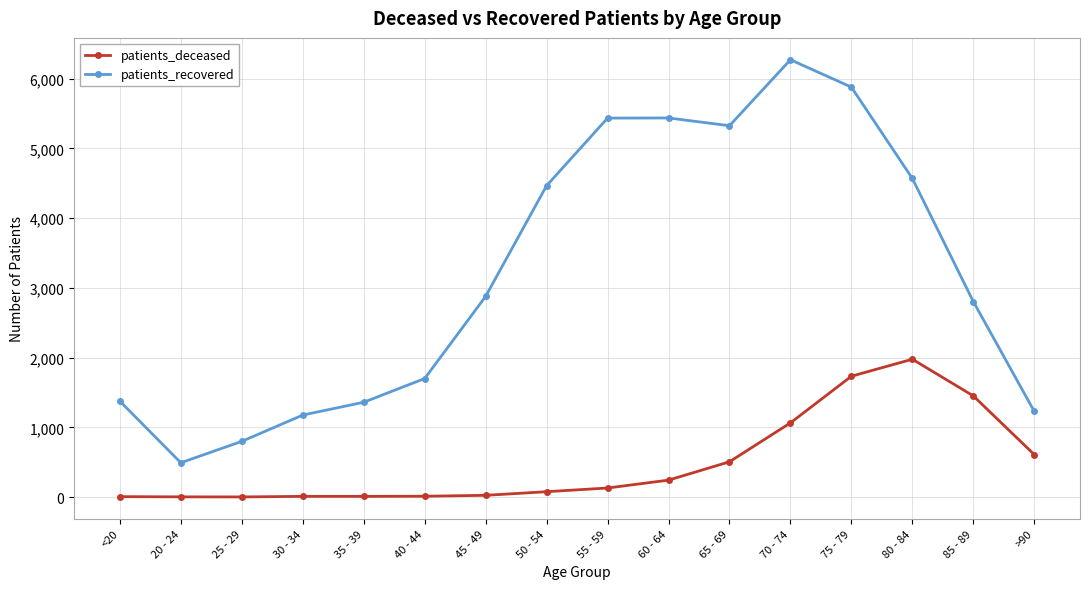

What is the average value of the patients_recovered series?

3200